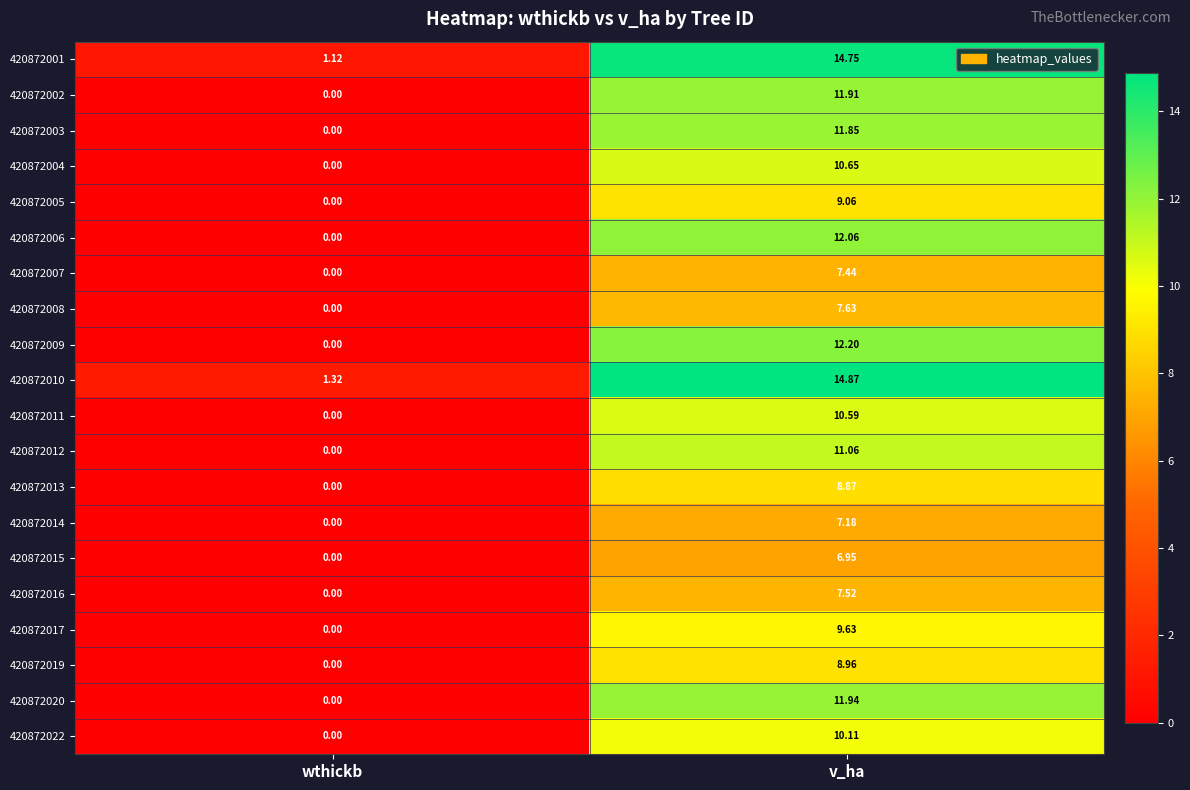

At which category is the sum across all series the highest?

v_ha